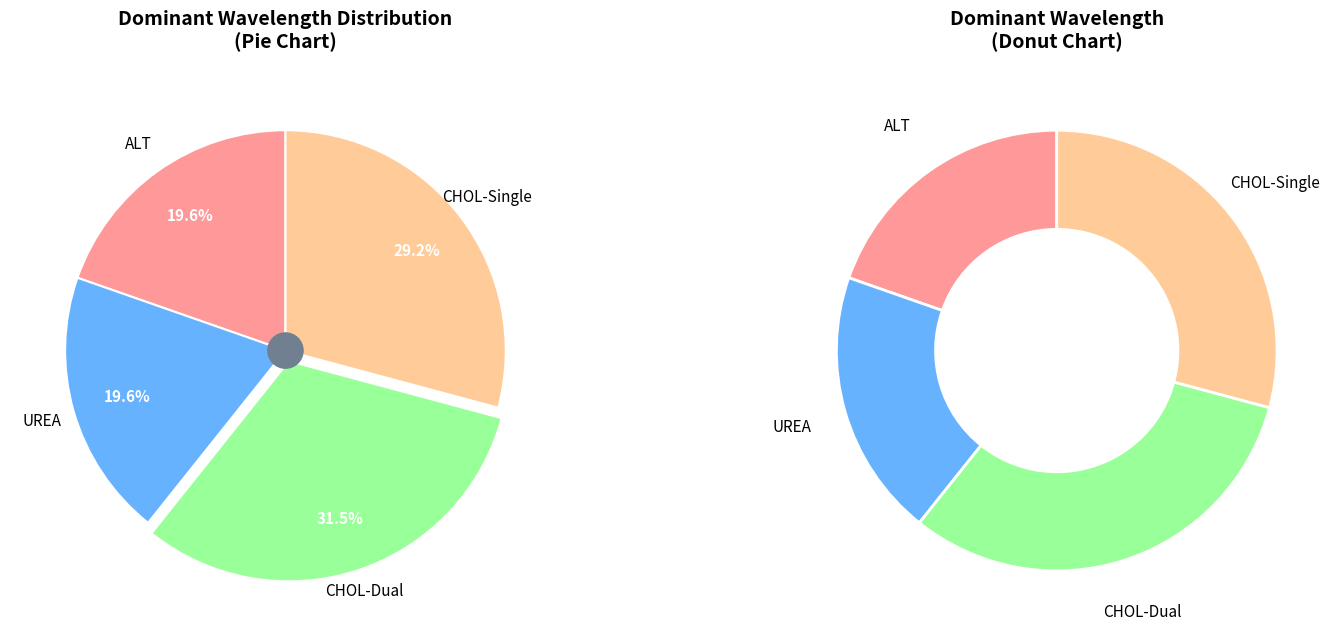

What percentage do UREA and ALT together represent?

39.3%